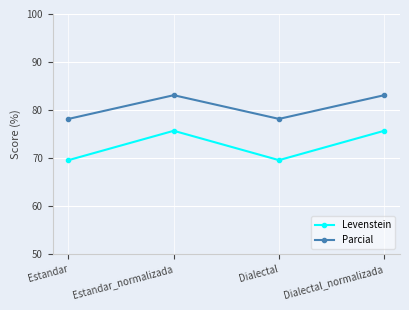

What is the spread (max minus min) of values at Estandar?

8.6